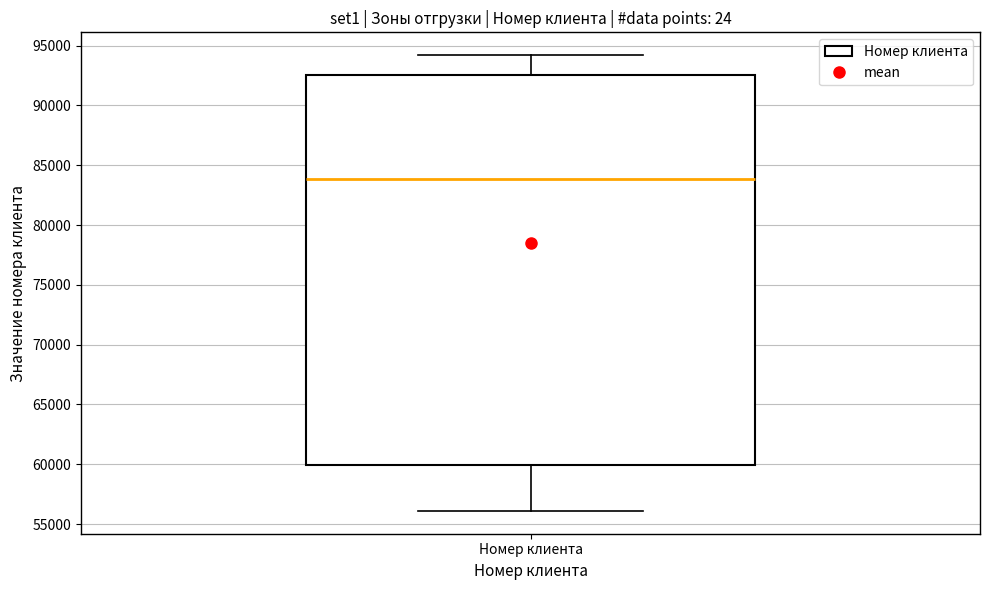

Transcribe this box plot: give where the median line is, the range the box spans, and where the two whiskers end, as read against the y-axis. The values are not printed on the chart, so give them approximately, as read against the axis.

median 84000, box 60000 to 92500, whiskers 56000 to 94000